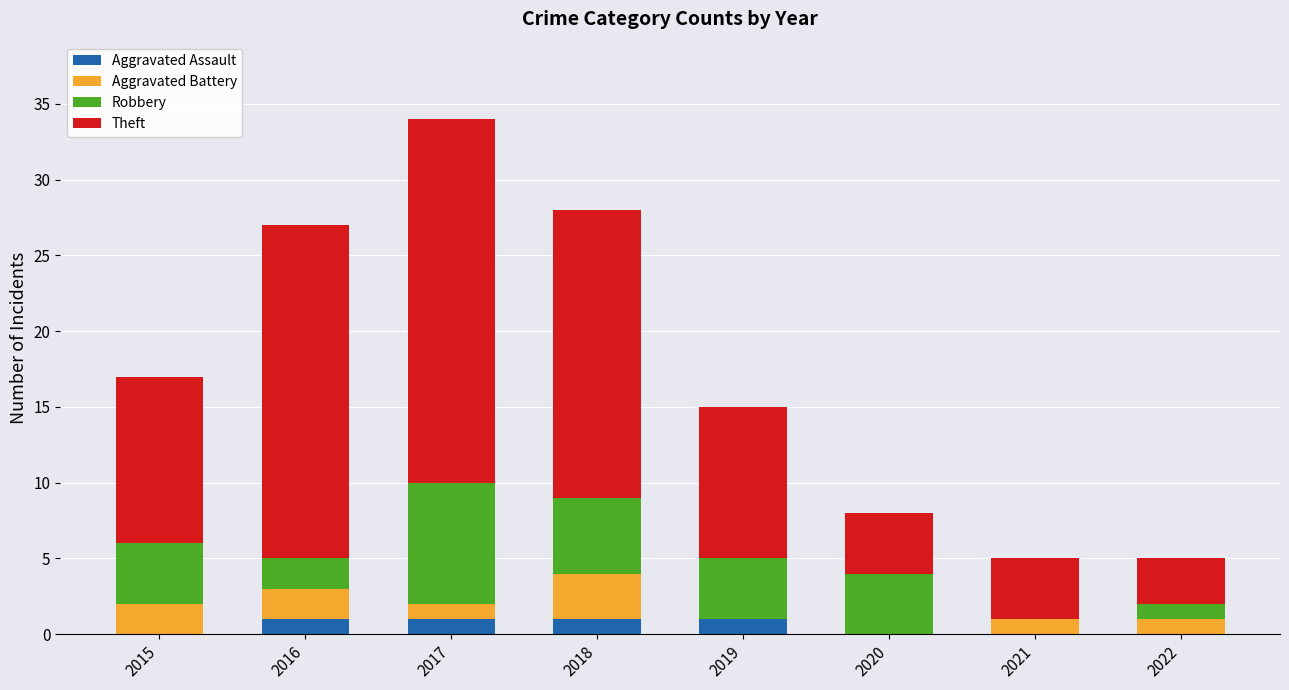

How many distinct data groups are displayed?

4